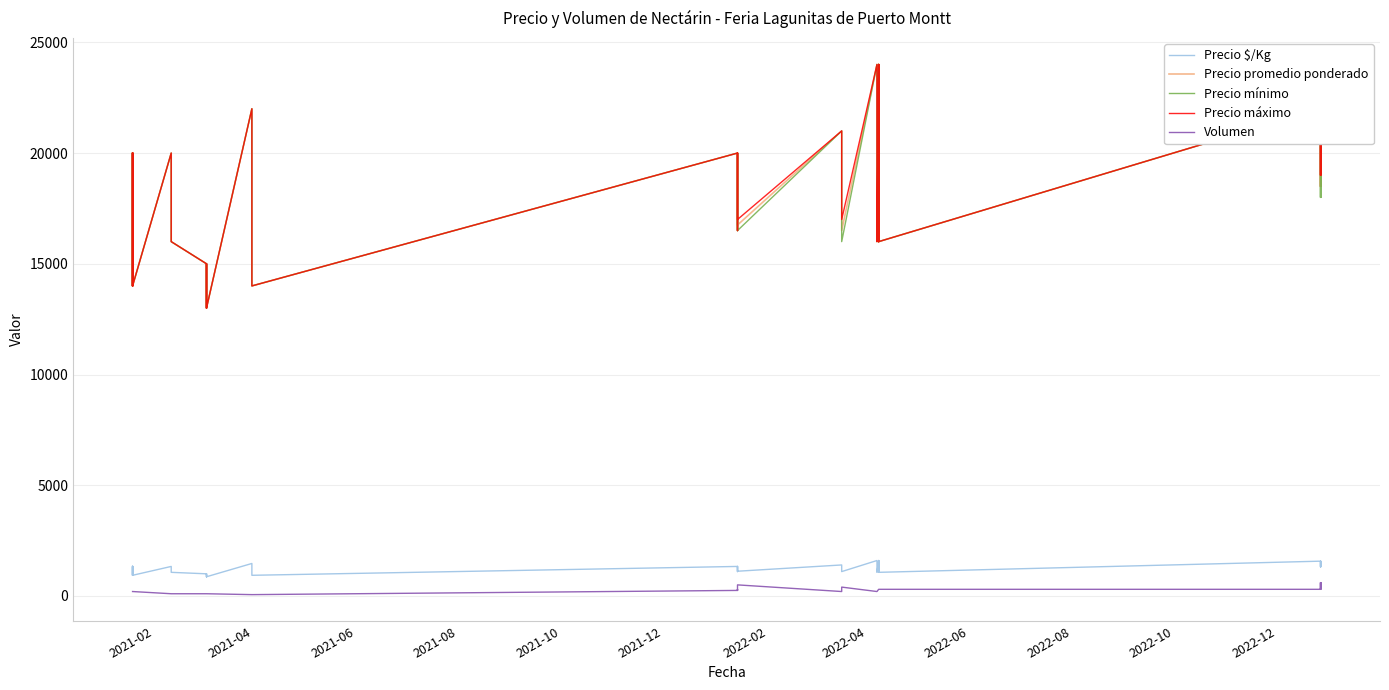

What is the average value of the Precio promedio ponderado series?

18206